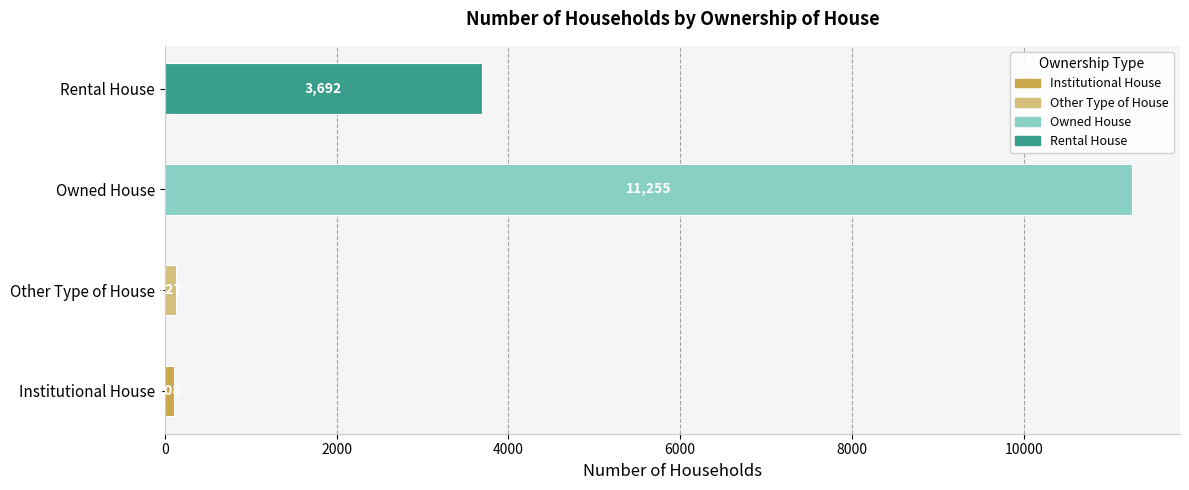

What is the change in value from Other Type of House to Rental House?

+3565